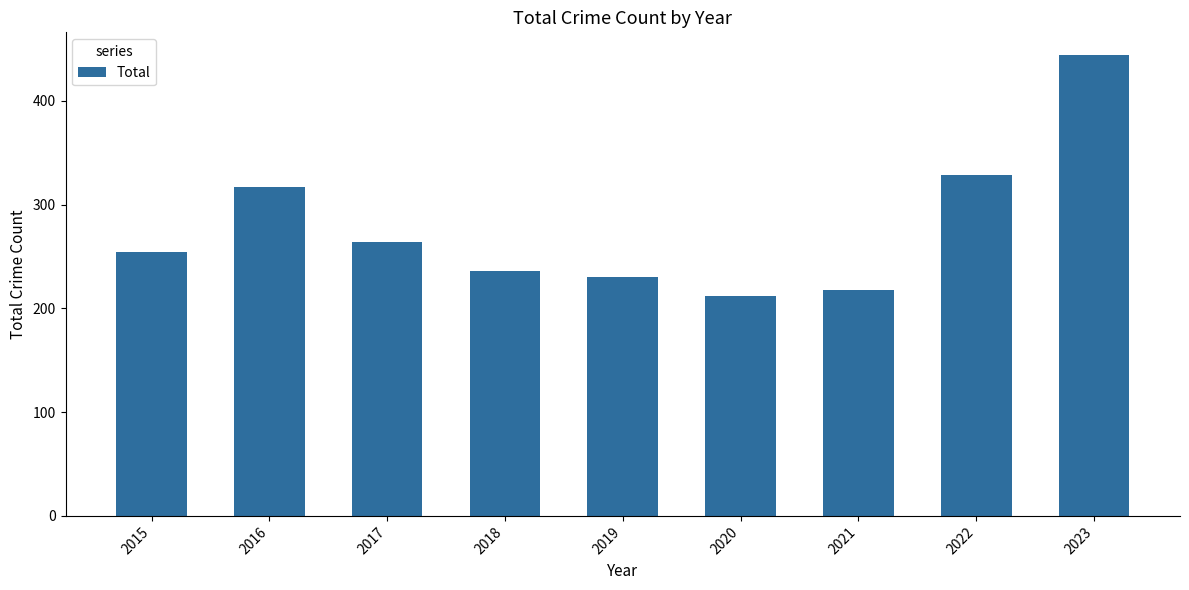

How many values are below 254?

4